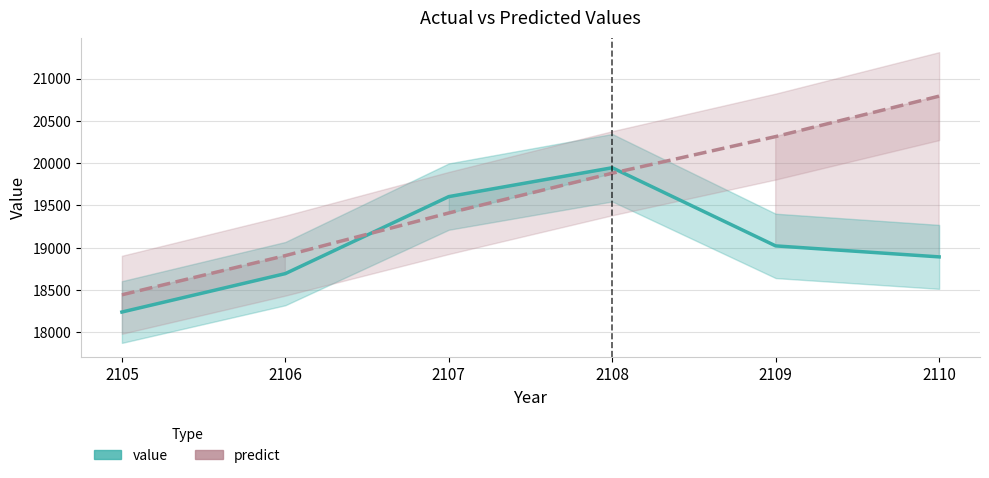

List the labels in order of predict value, smallest first.

2105, 2106, 2107, 2108, 2109, 2110